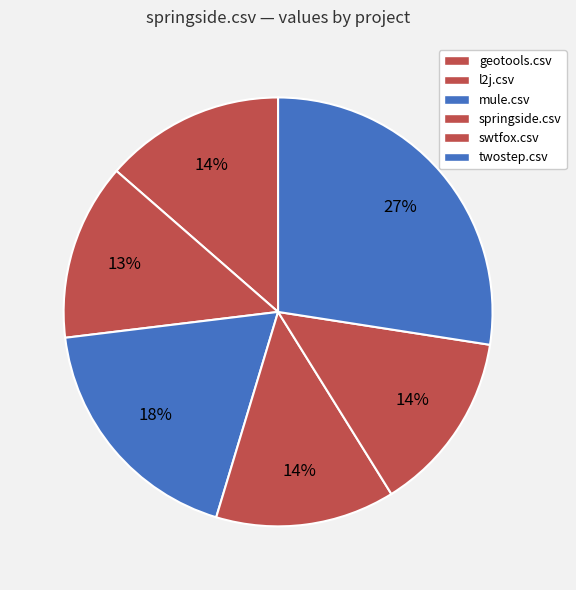

Count the number of slices in the pie.

6